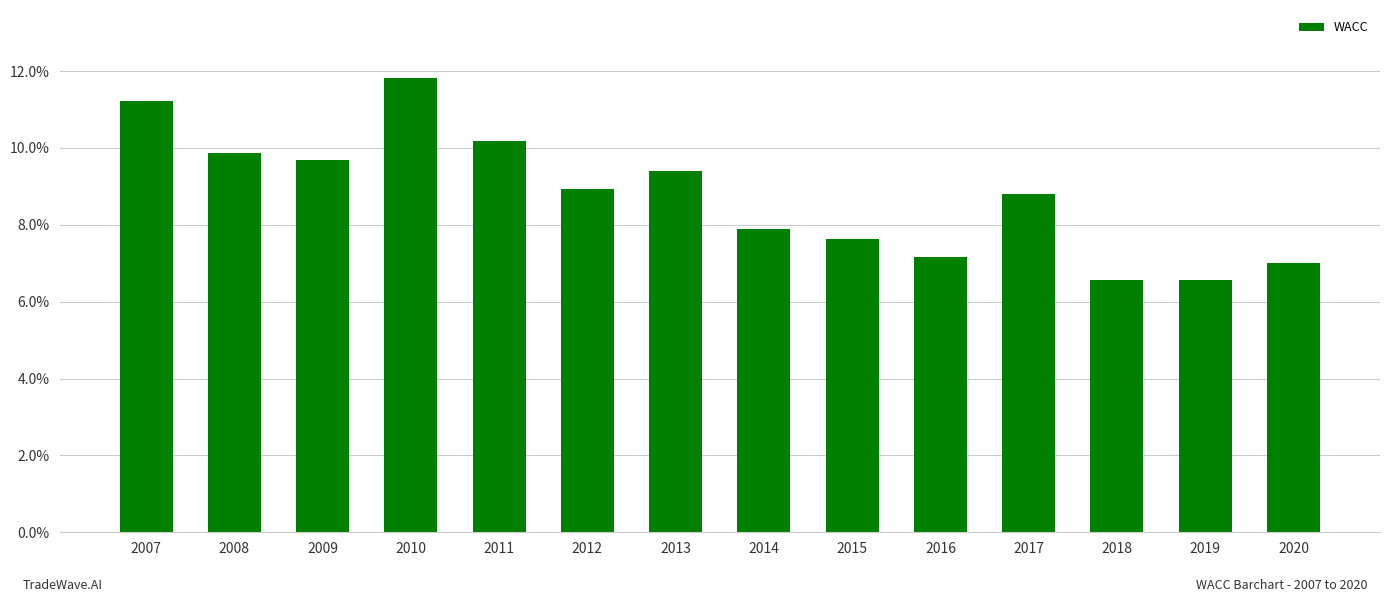

Between 2007 and 2009, which is larger?

2007